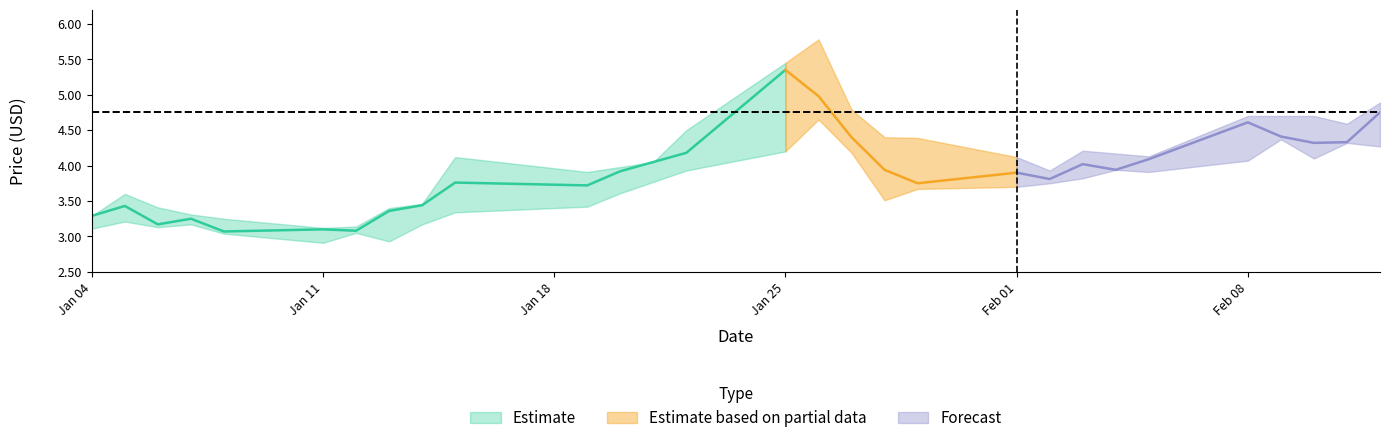

Reading left to right, extract all data points from this chart.

Low: 3.1	3.2	3.1	3.2	3.0	2.9	3.0	2.9	3.2	3.3	3.4	3.6	3.8	3.9	4.2	4.7	4.2	3.5	3.7	3.7	3.8	3.8	3.9	3.9	4.1	4.4	4.1	4.3	4.3
Close: 3.3	3.4	3.2	3.2	3.1	3.1	3.1	3.4	3.4	3.8	3.7	3.9	4.0	4.2	5.3	5.0	4.4	3.9	3.8	3.9	3.8	4.0	3.9	4.1	4.6	4.4	4.3	4.3	4.8
High: 3.3	3.6	3.4	3.3	3.2	3.1	3.1	3.4	3.5	4.1	3.9	4.0	4.0	4.5	5.5	5.8	4.8	4.4	4.4	4.1	3.9	4.2	4.2	4.1	4.7	4.7	4.7	4.6	4.9